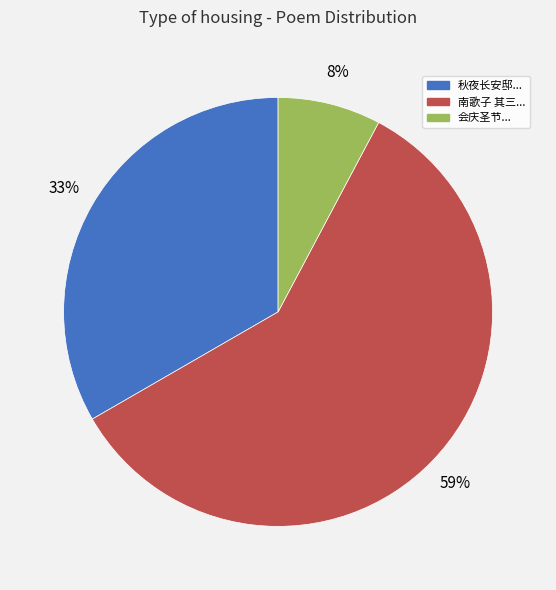

Does any single category account for the majority?

Yes